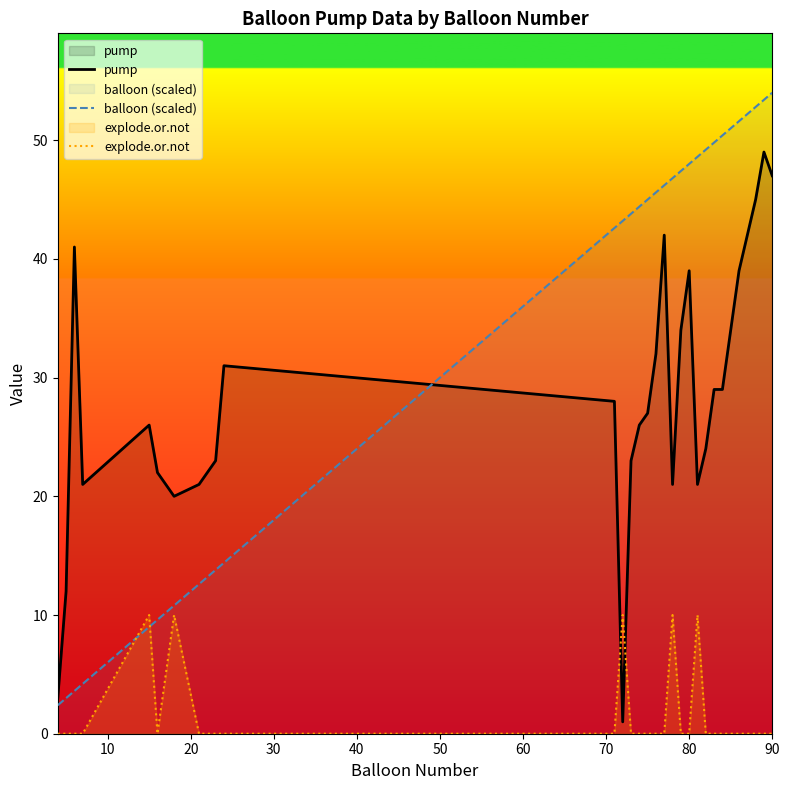

Count the number of categories in the chart.

30